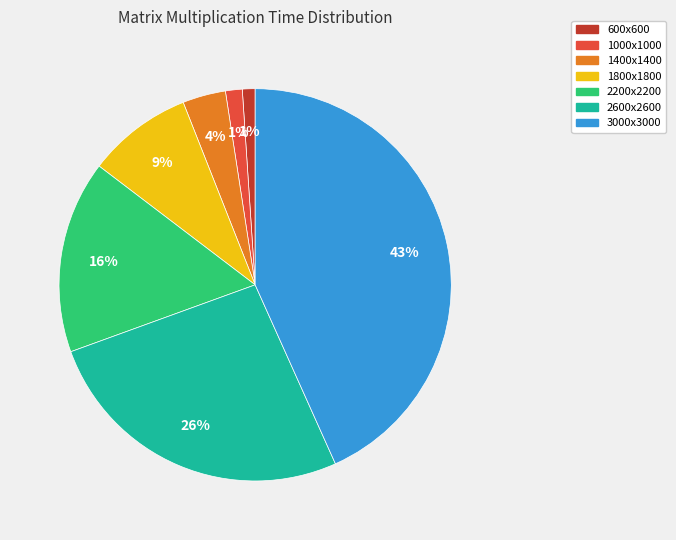

Count the number of slices in the pie.

7